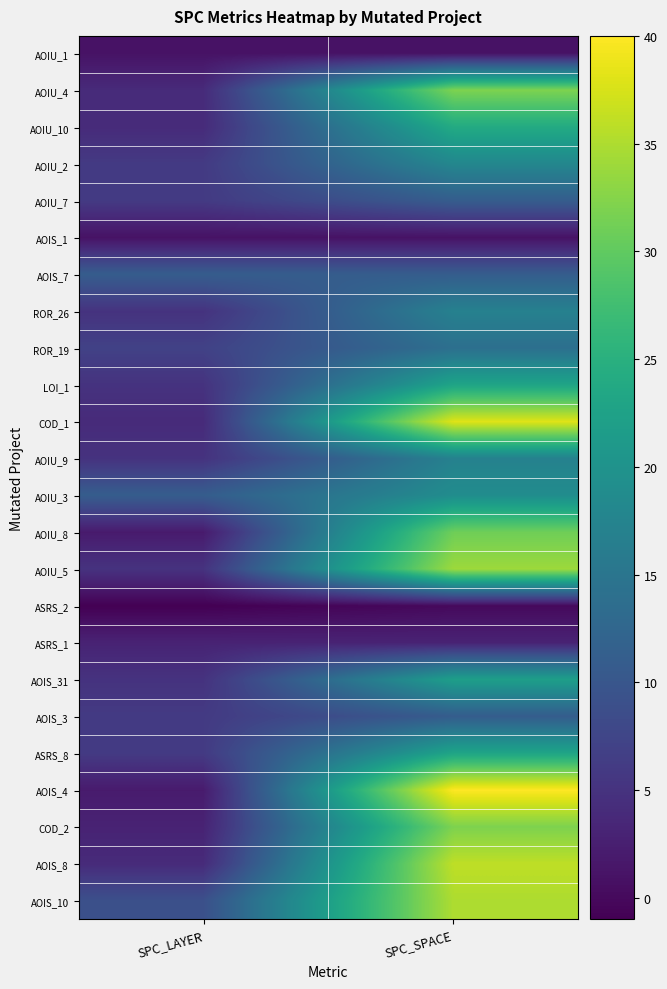

What is the difference between the highest and lowest values at SPC_SPACE?

40